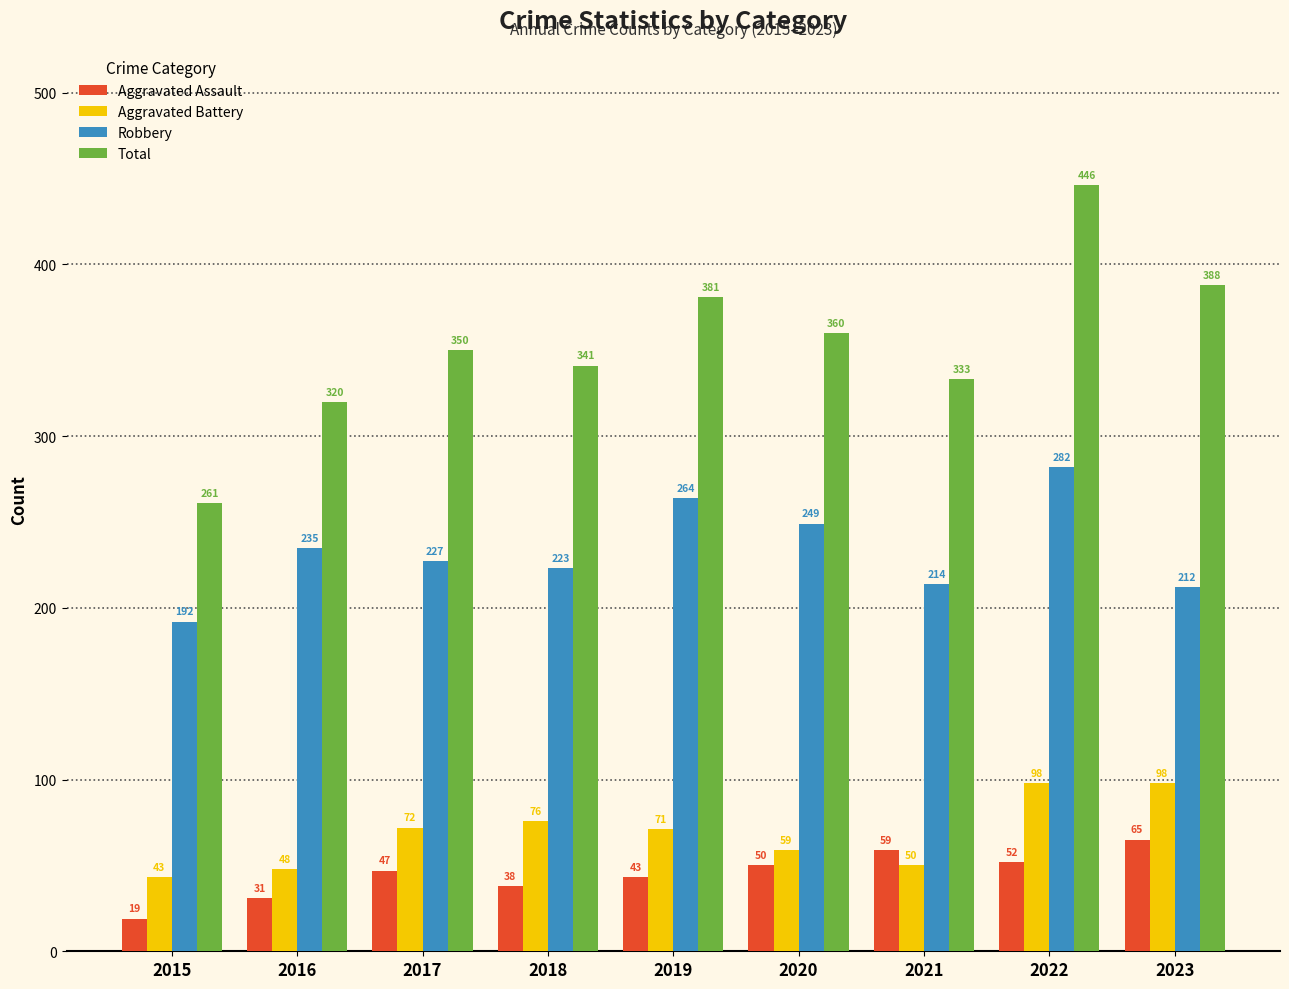

How many series are shown in this chart?

4